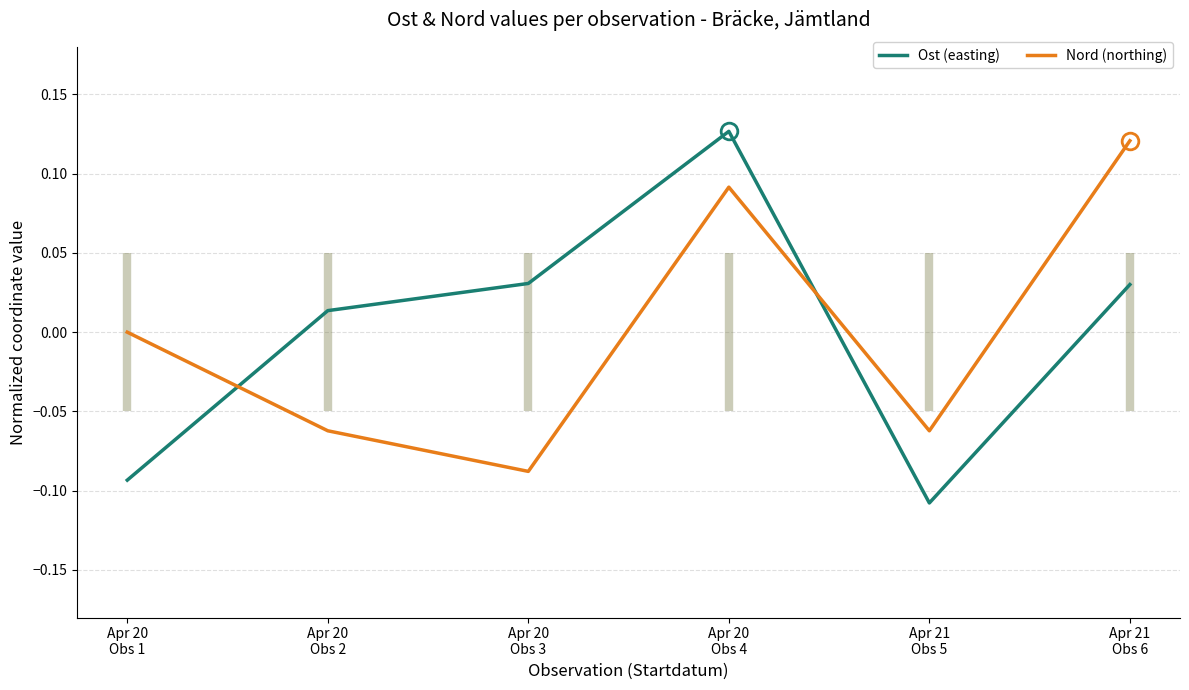

Reading left to right, transcribe all the data shown in this chart.

Ost (easting): -0.1	0.0	0.0	0.1	-0.1	0.0
Nord (northing): 0.0	-0.1	-0.1	0.1	-0.1	0.1